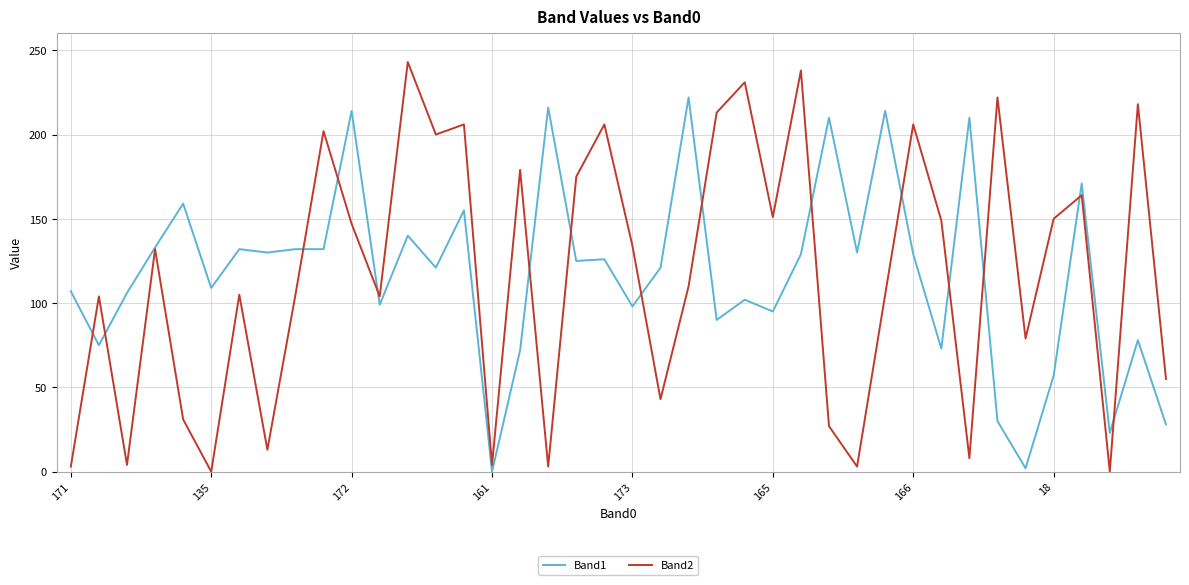

Which series has the widest spread of values?

Band2